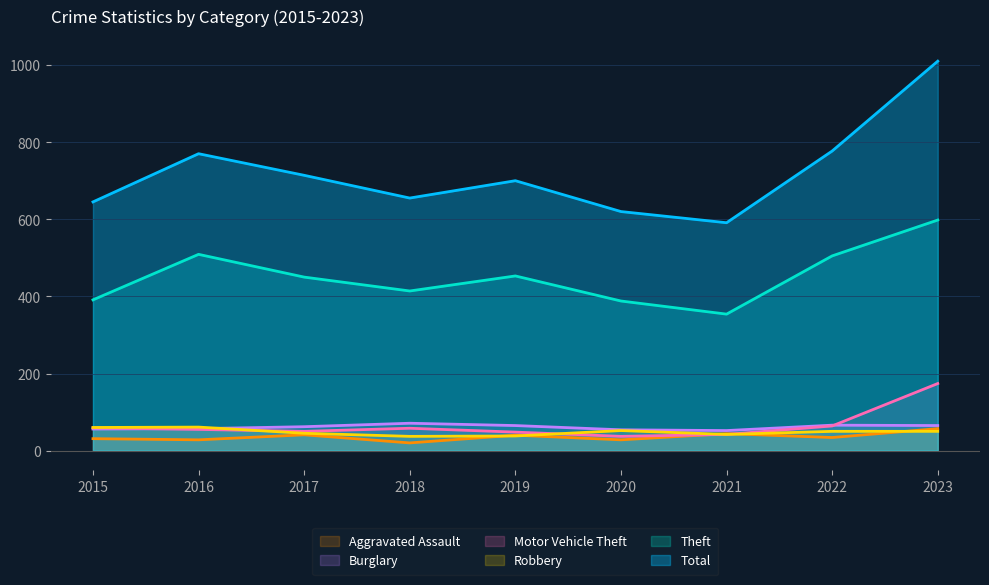

What is the value of the Robbery point at the 8th from the left?

50